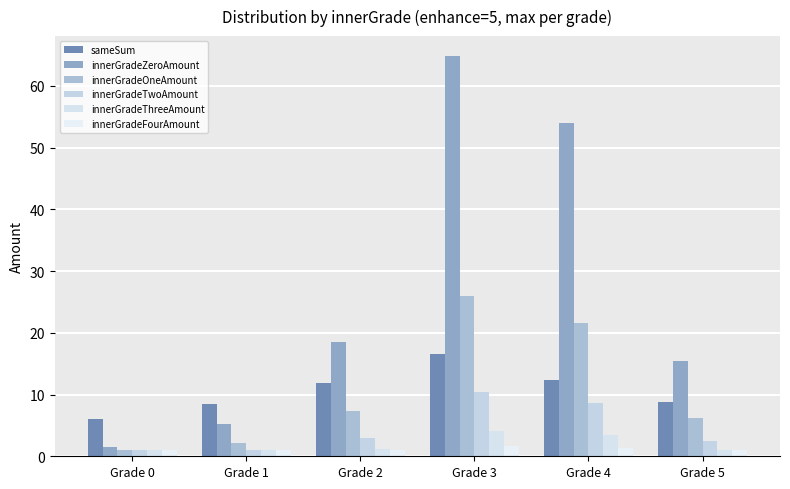

Which series has the largest total across all categories?

innerGradeZeroAmount